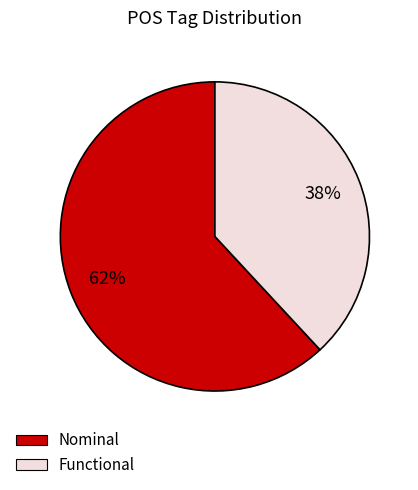

To the nearest percent, what portion does Functional represent?

38%